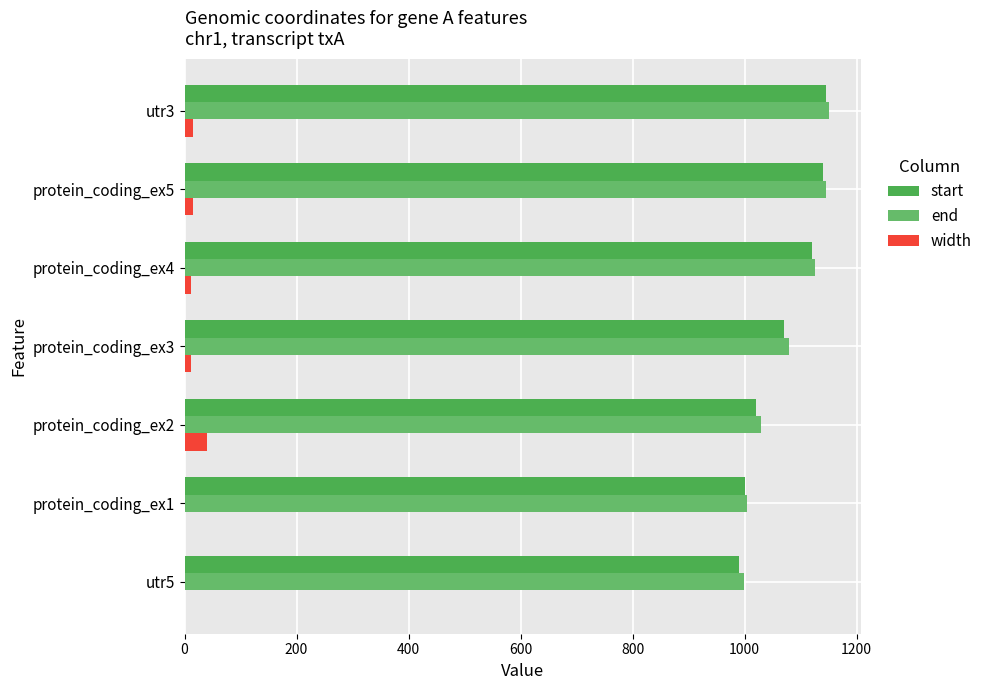

Reading left to right, list all the values displayed in this chart.

start: 0=990	200=1000	400=1020	600=1070	800=1120	1000=1140	1200=1146
end: 0=999	200=1005	400=1030	600=1080	800=1125	1000=1145	1200=1150
width: 0=1	200=1	400=41	600=11	800=11	1000=16	1200=15